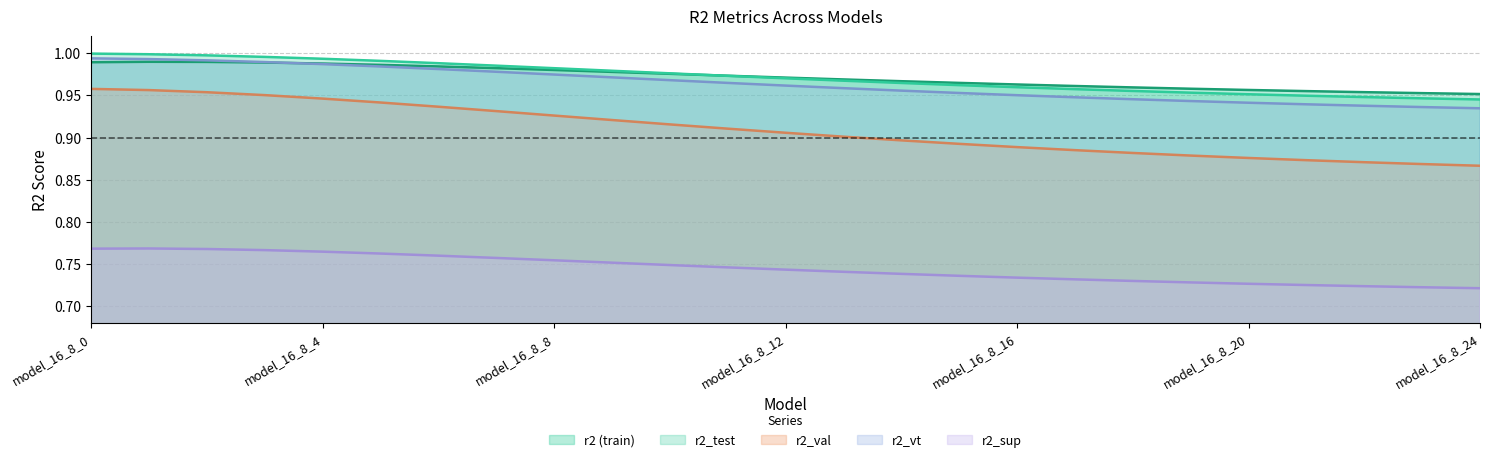

How many lines are shown in the chart?

5